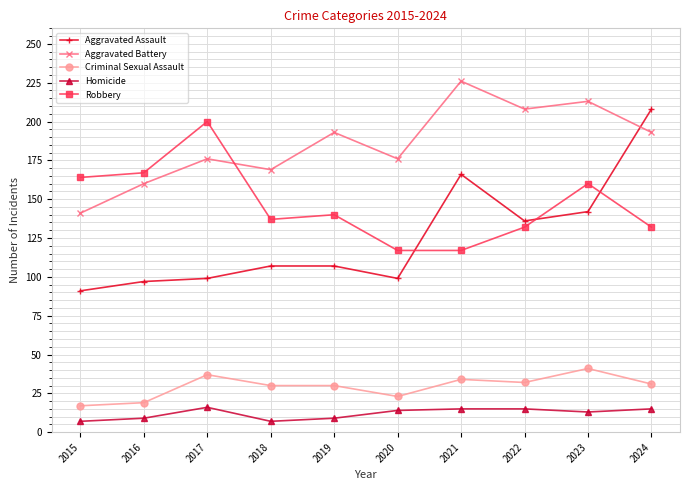

List the series in order of their peak value, lowest first.

Homicide, Criminal Sexual Assault, Robbery, Aggravated Assault, Aggravated Battery